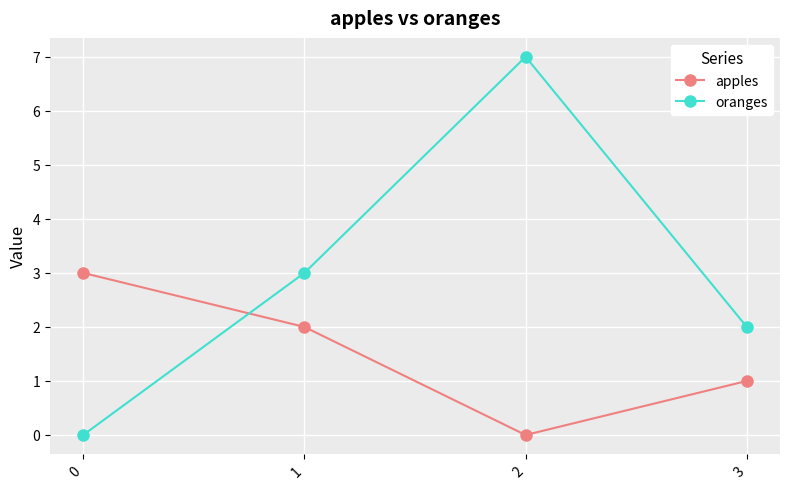

How many positive values does the oranges series have?

3